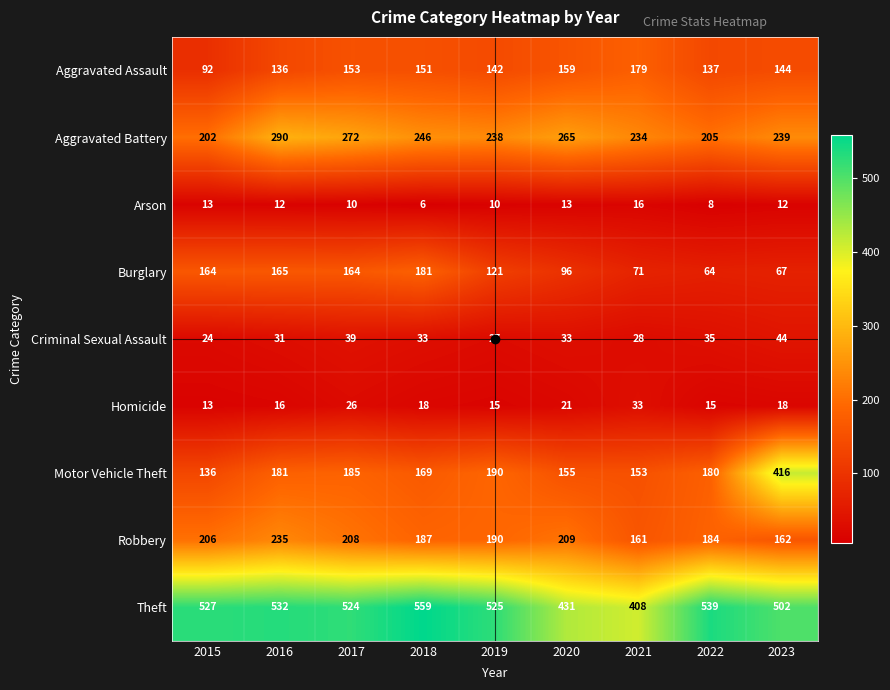

True or false: Aggravated Assault has a value of 153 at 2017.

True